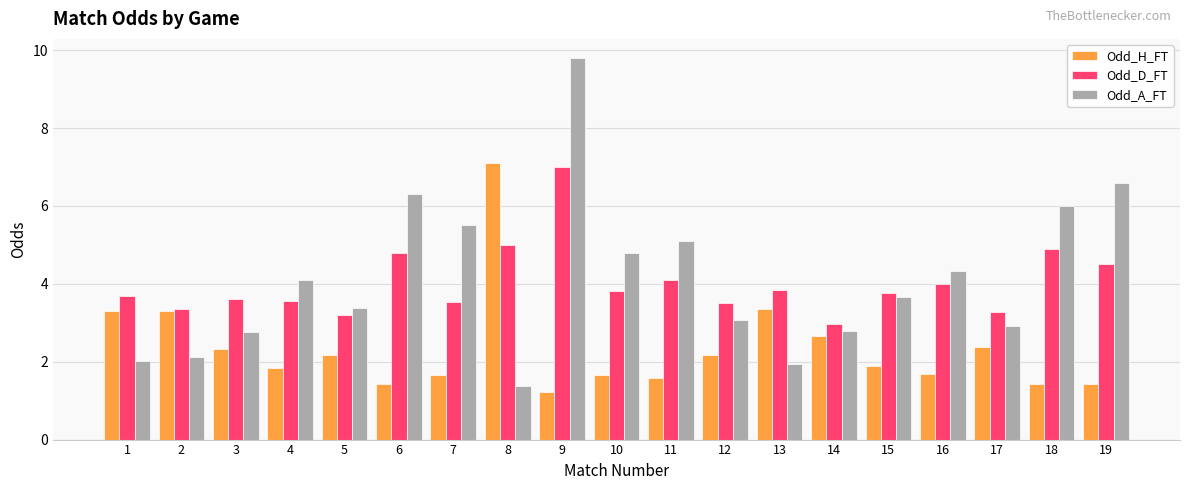

What is the difference between the Odd_H_FT values at 5 and 14?

0.5